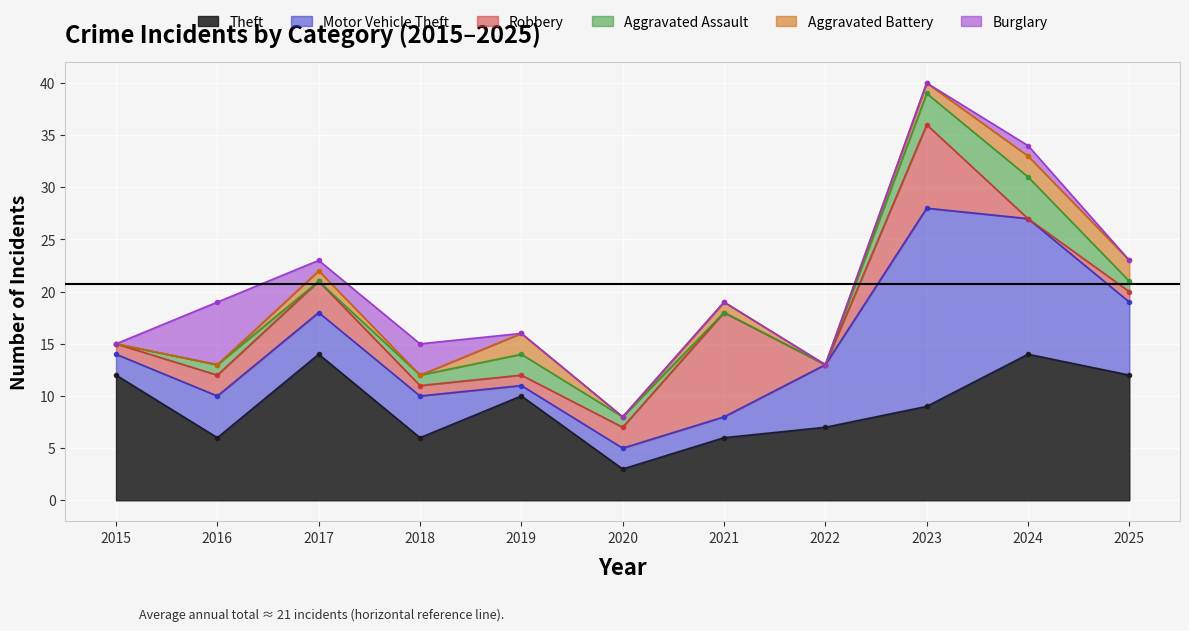

Reading right to left, transcribe all the data shown in this chart.

Theft: 2025=12	2024=14	2023=9	2022=7	2021=6	2020=3	2019=10	2018=6	2017=14	2016=6	2015=12
Motor Vehicle Theft: 2025=7	2024=13	2023=19	2022=6	2021=2	2020=2	2019=1	2018=4	2017=4	2016=4	2015=2
Robbery: 2025=1	2024=0	2023=8	2022=0	2021=10	2020=2	2019=1	2018=1	2017=3	2016=2	2015=1
Aggravated Assault: 2025=1	2024=4	2023=3	2022=0	2021=0	2020=1	2019=2	2018=1	2017=0	2016=1	2015=0
Aggravated Battery: 2025=2	2024=2	2023=1	2022=0	2021=1	2020=0	2019=2	2018=0	2017=1	2016=0	2015=0
Burglary: 2025=0	2024=1	2023=0	2022=0	2021=0	2020=0	2019=0	2018=3	2017=1	2016=6	2015=0